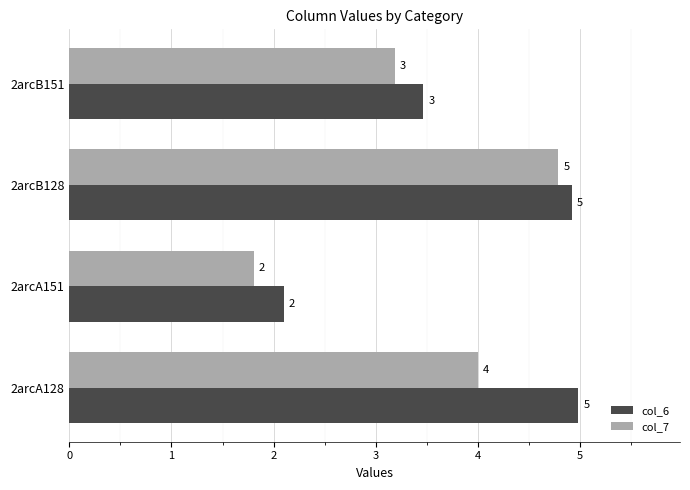

The value of col_7 at 2arcB128 is 4.8. True or false?

True